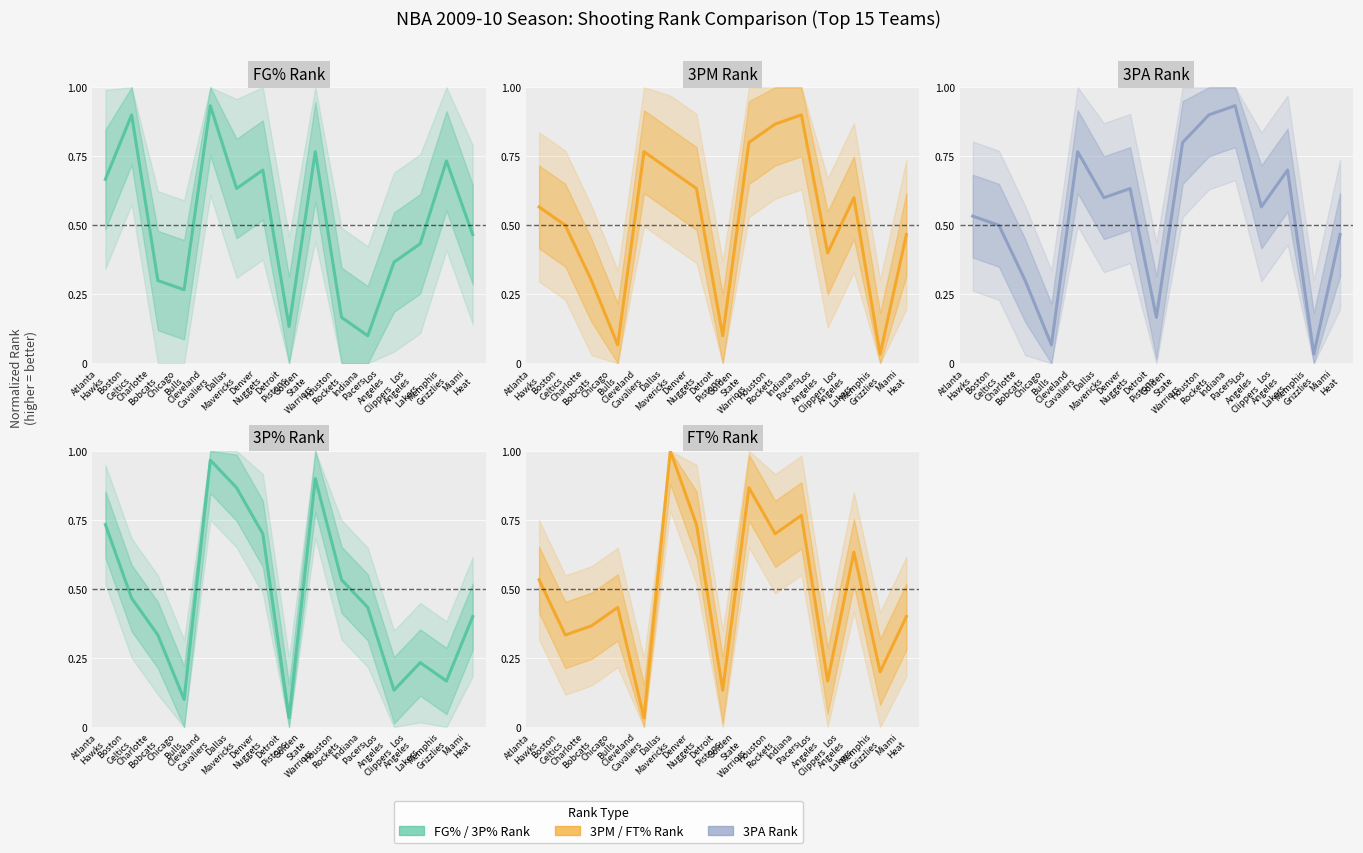

Rank the categories by FT% Rank value from lowest to highest.

Cleveland
Cavaliers, Detroit
Pistons, Los
Angeles
Clippers, Memphis
Grizzlies, Boston
Celtics, Charlotte
Bobcats, Miami
Heat, Chicago
Bulls, Atlanta
Hawks, Los
Angeles
Lakers, Houston
Rockets, Denver
Nuggets, Indiana
Pacers, Golden
State
Warriors, Dallas
Mavericks